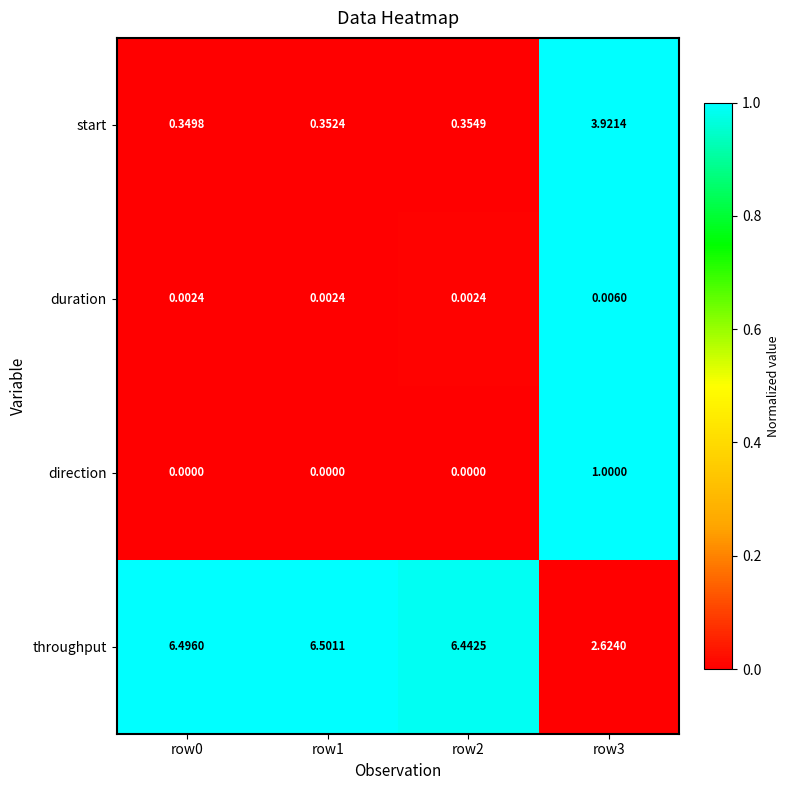

Which series has the largest range (max minus min)?

throughput